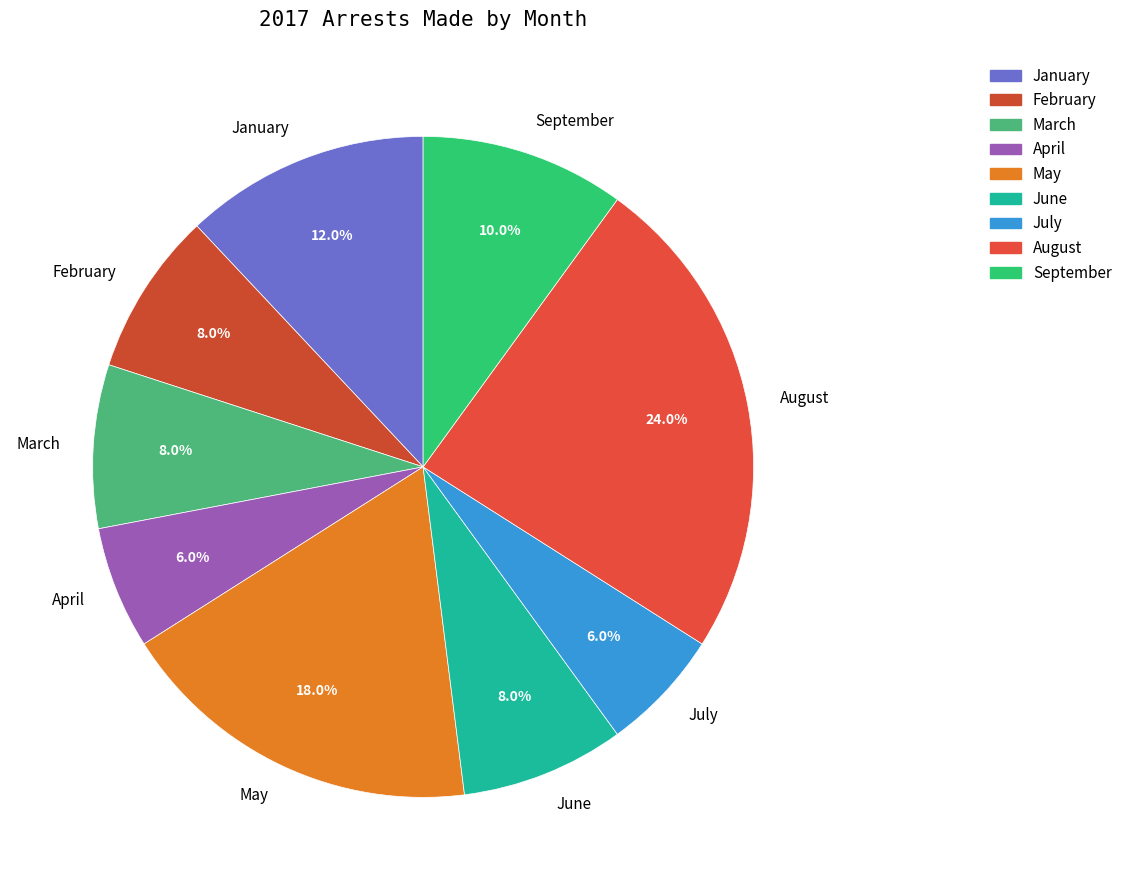

To the nearest percent, what is the average slice percentage?

11%